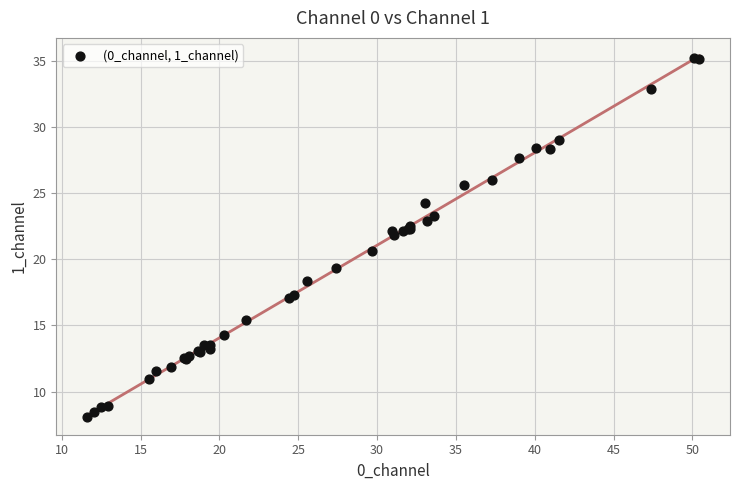

What Y value in the scatter plot is closest to 21?

20.7